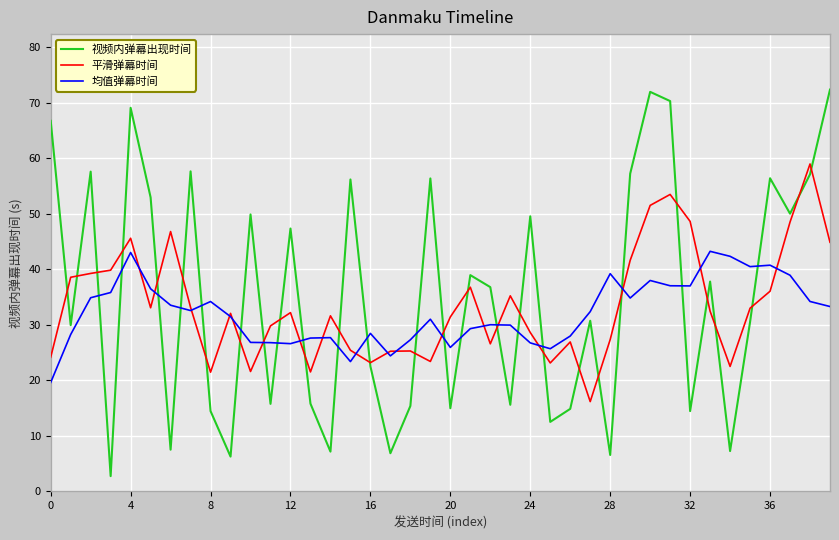

What are all the series names shown in the legend?

视频内弹幕出现时间, 平滑弹幕时间, 均值弹幕时间